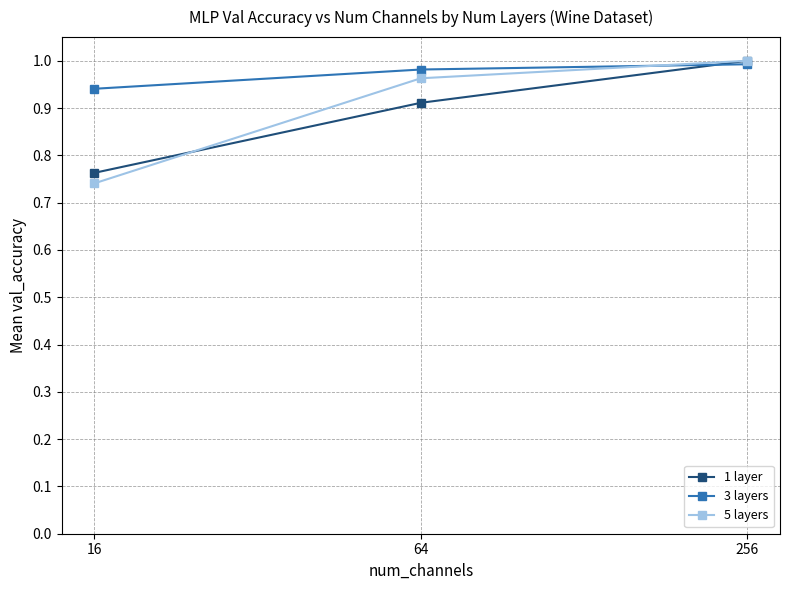

True or false: 3 layers has a value of 1.0 at 64.

True